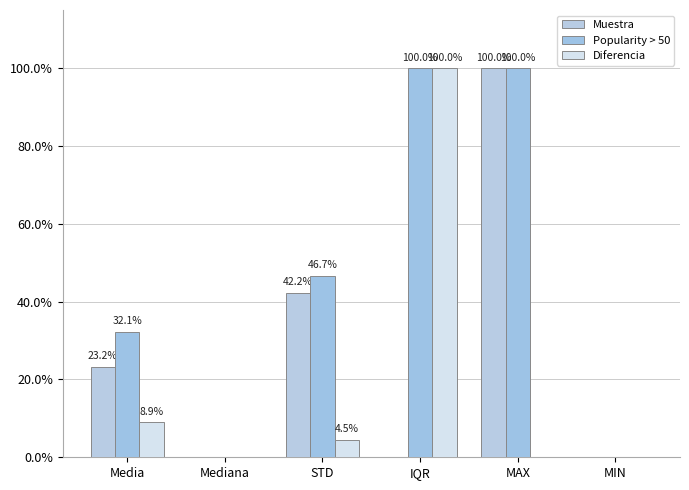

What are all the series names shown in the legend?

Muestra, Popularity > 50, Diferencia